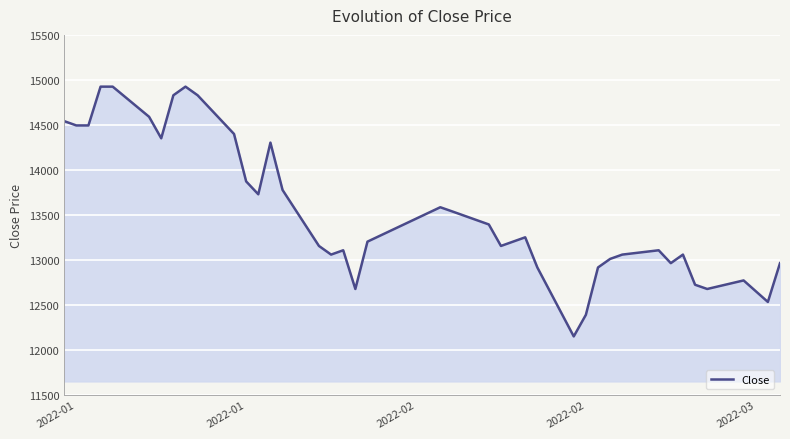

What is the difference between the maximum and minimum values?

2775